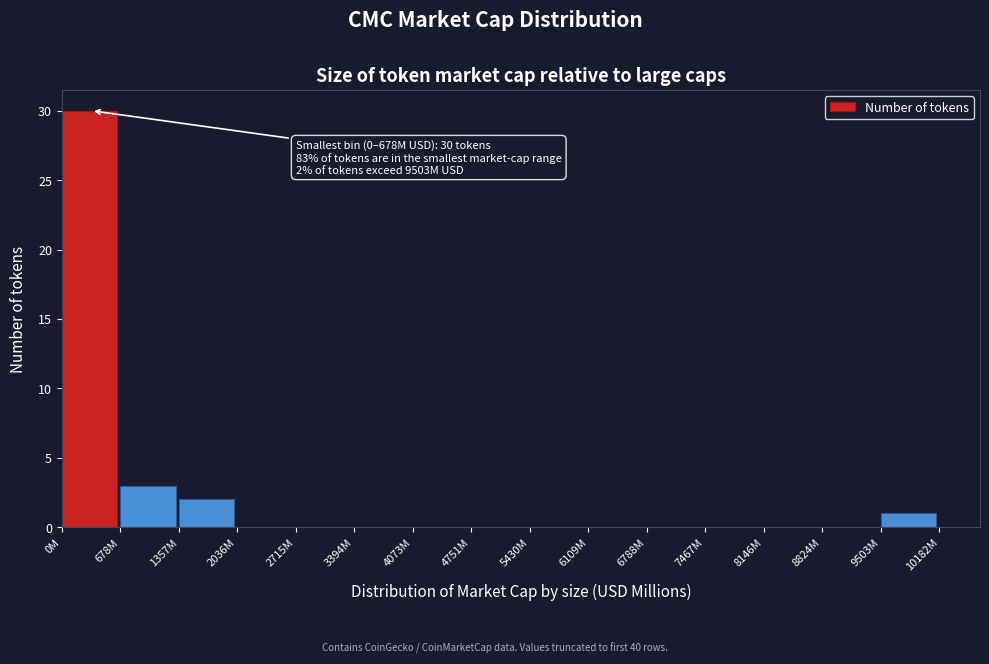

Reading left to right, transcribe all the data shown in this chart.

0M=30	678M=3	1357M=2	2036M=0	2715M=0	3394M=0	4073M=0	4751M=0	5430M=0	6109M=0	6788M=0	7467M=0	8146M=0	8824M=0	9503M=1